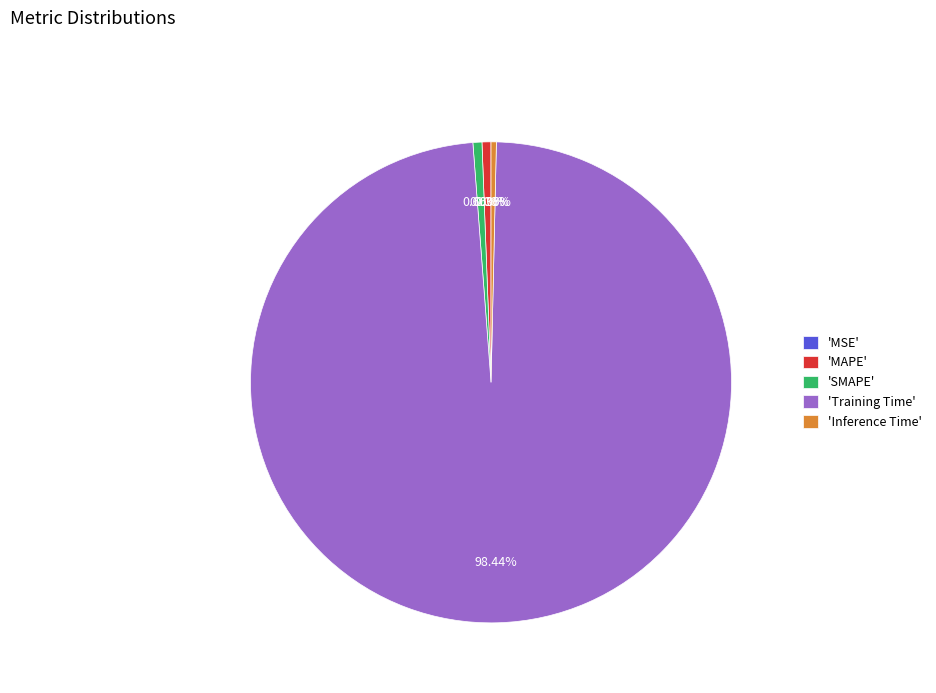

Combined, do 'Inference Time' and 'SMAPE' account for over 50%?

No